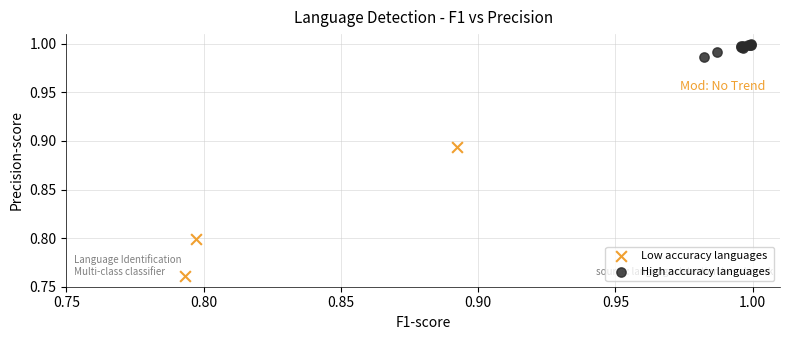

Which series contains the highest Y value?

High accuracy languages